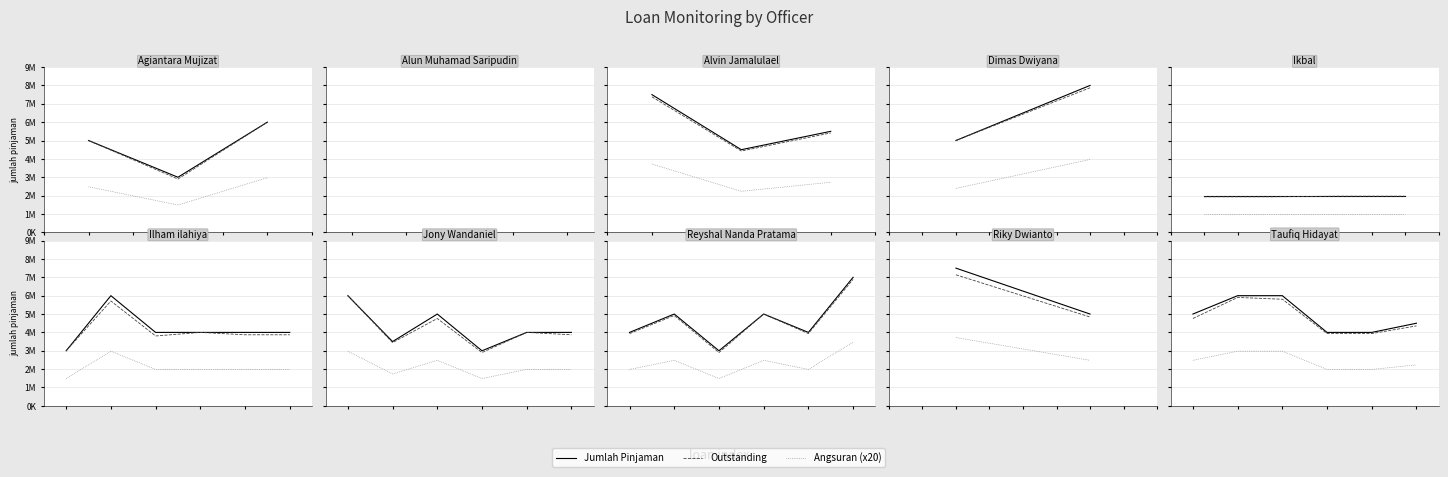

Between 1 and 0, which is larger?

1